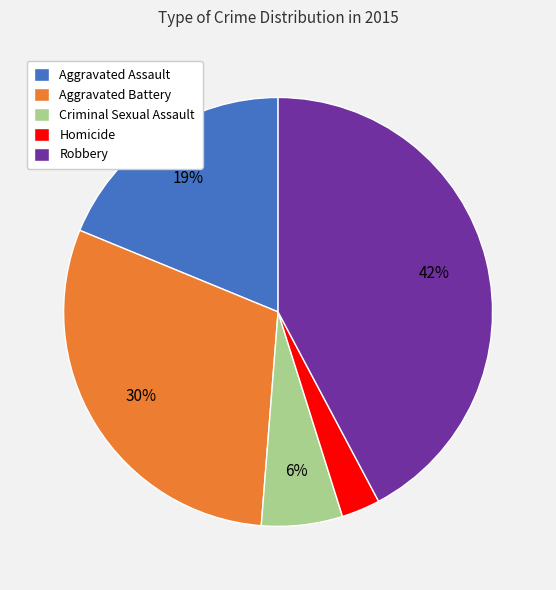

Count the number of slices in the pie.

5